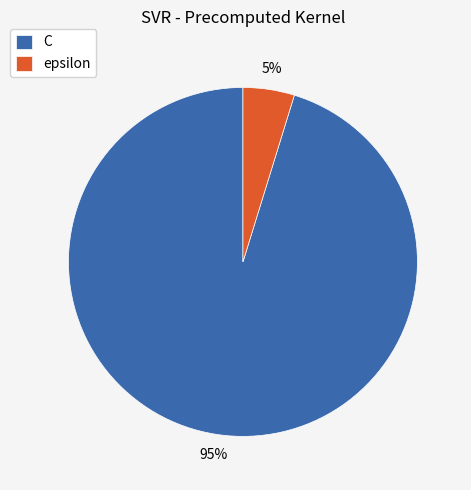

Do C and epsilon together represent more than half of the pie?

Yes